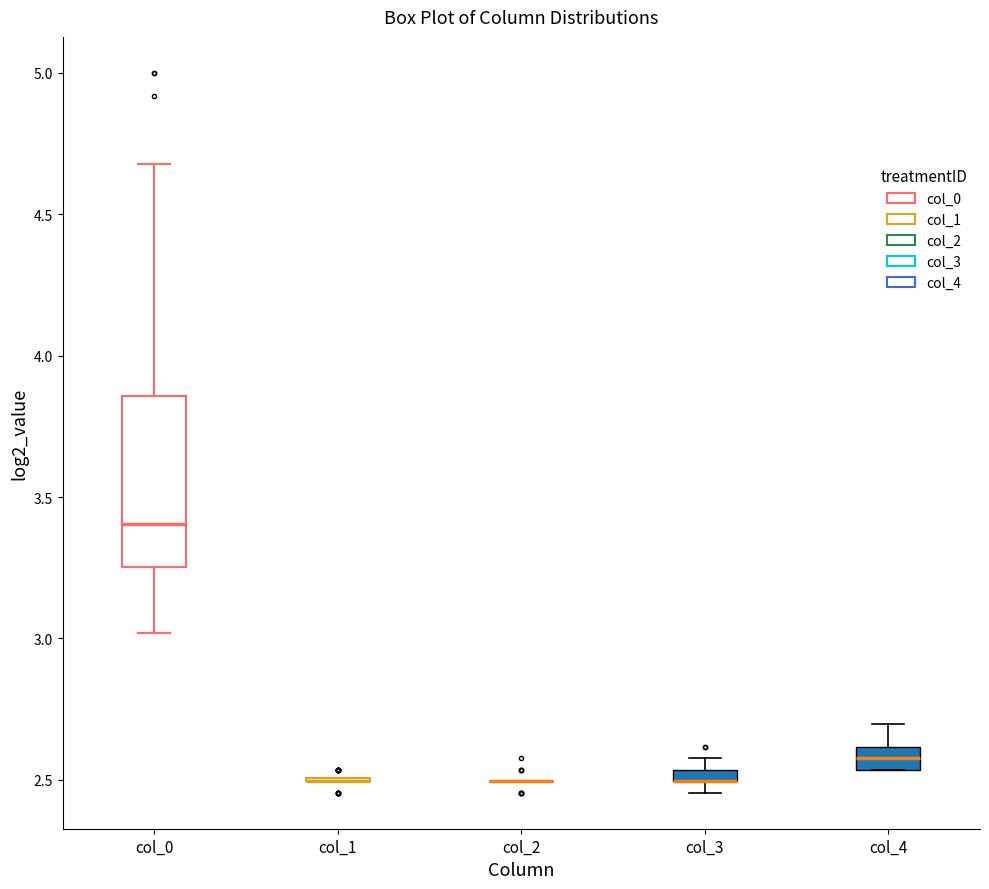

Where is the lower edge of the box for col_4 on the y-axis? The values are not printed on the chart, so give them approximately, as read against the axis.

2.55